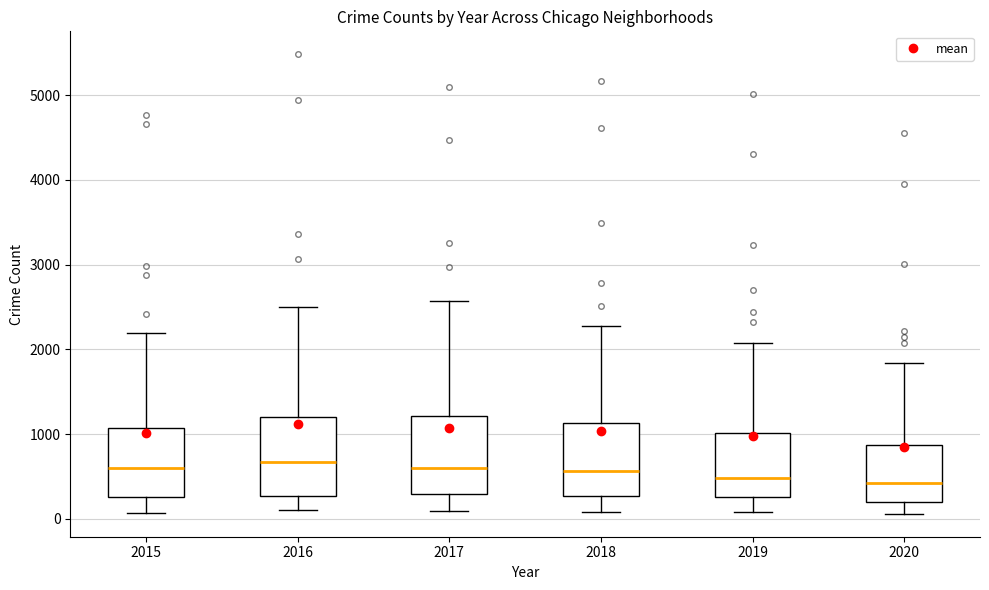

Reading left to right, read every box against the y-axis: the position of its median line, the range the box covers, and the ends of its whiskers. The values are not printed on the chart, so give them approximately, as read against the axis.

2015: median 600, box 300 to 1100, whiskers 100 to 2200
2016: median 700, box 300 to 1200, whiskers 100 to 2500
2017: median 600, box 300 to 1200, whiskers 100 to 2600
2018: median 600, box 300 to 1100, whiskers 100 to 2300
2019: median 500, box 300 to 1000, whiskers 100 to 2100
2020: median 400, box 200 to 900, whiskers 100 to 1800